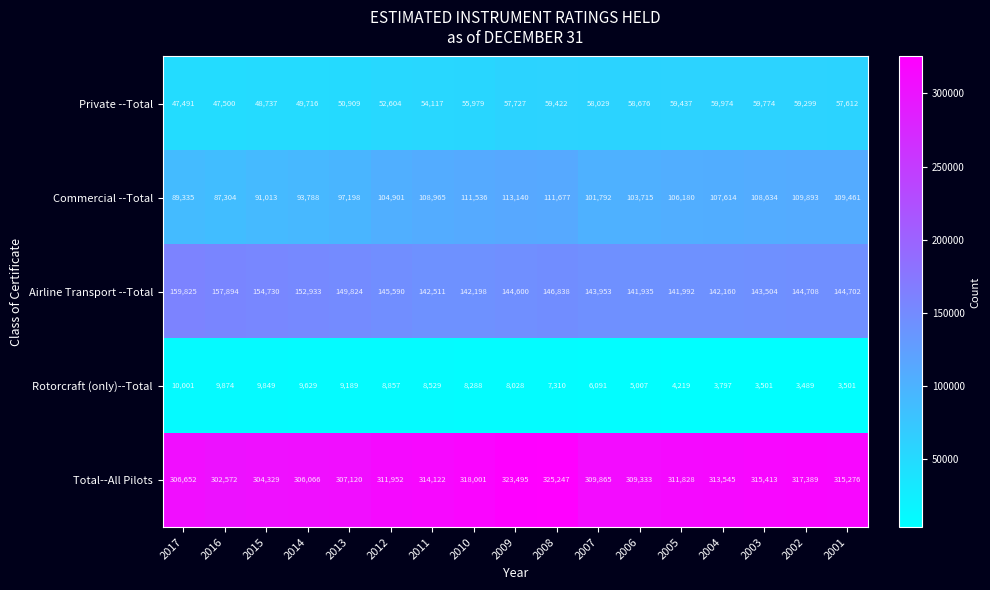

The value of Commercial --Total at 2008 is 158021. True or false?

False